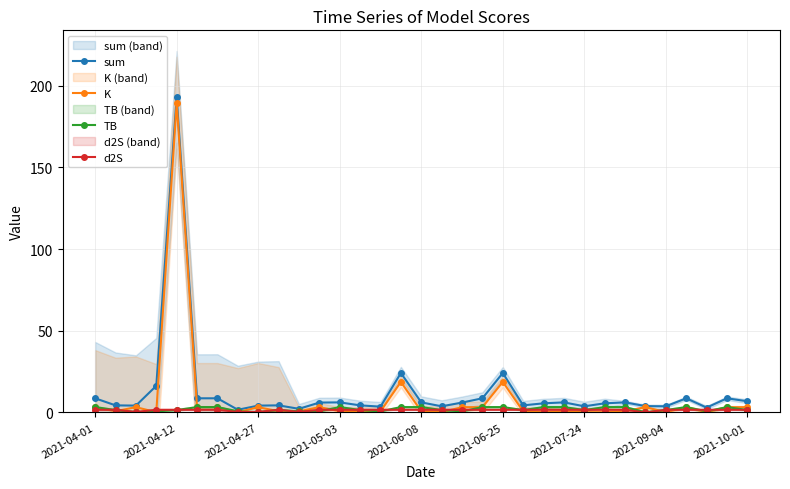

At how many categories does at least one series exceed 159?

1